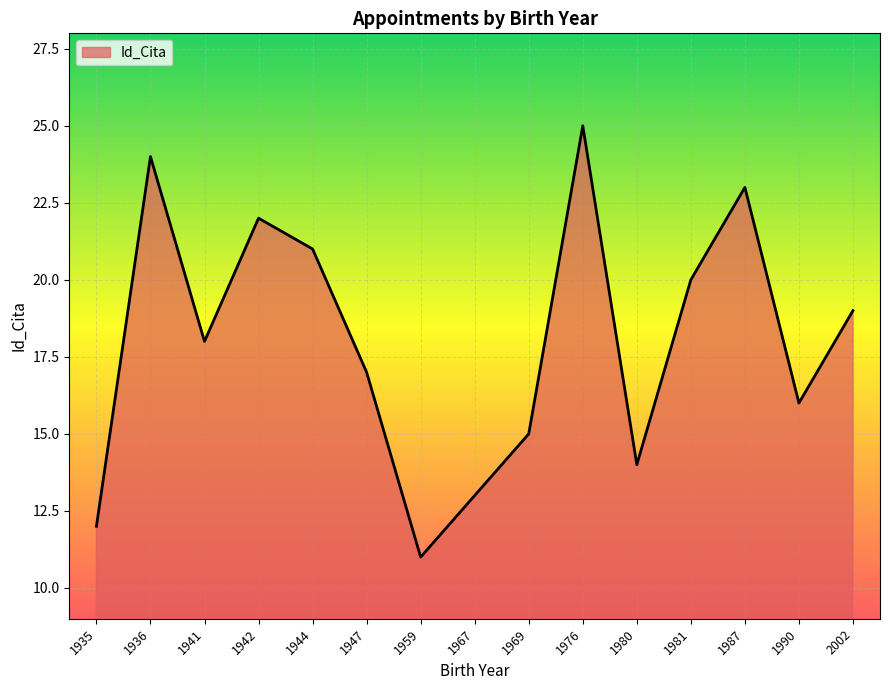

Does the chart display data point markers on the line(s)?

No